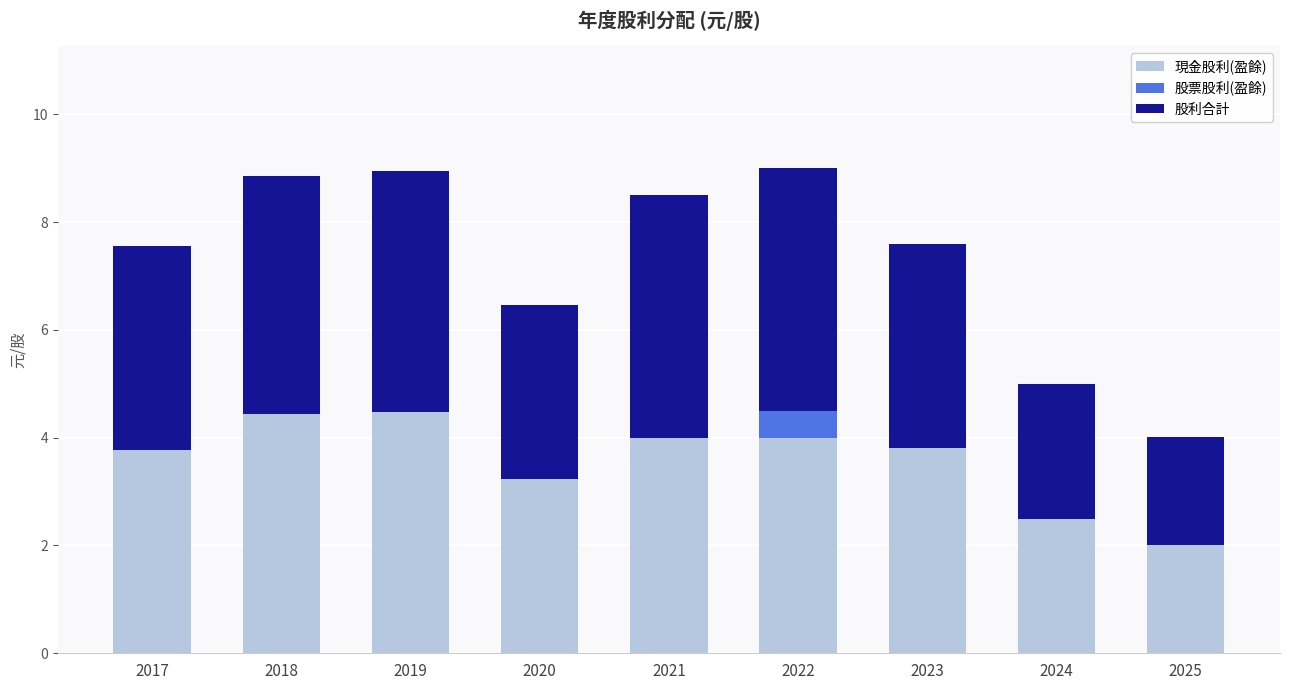

What is the sum of all 現金股利(盈餘) values?

32.2